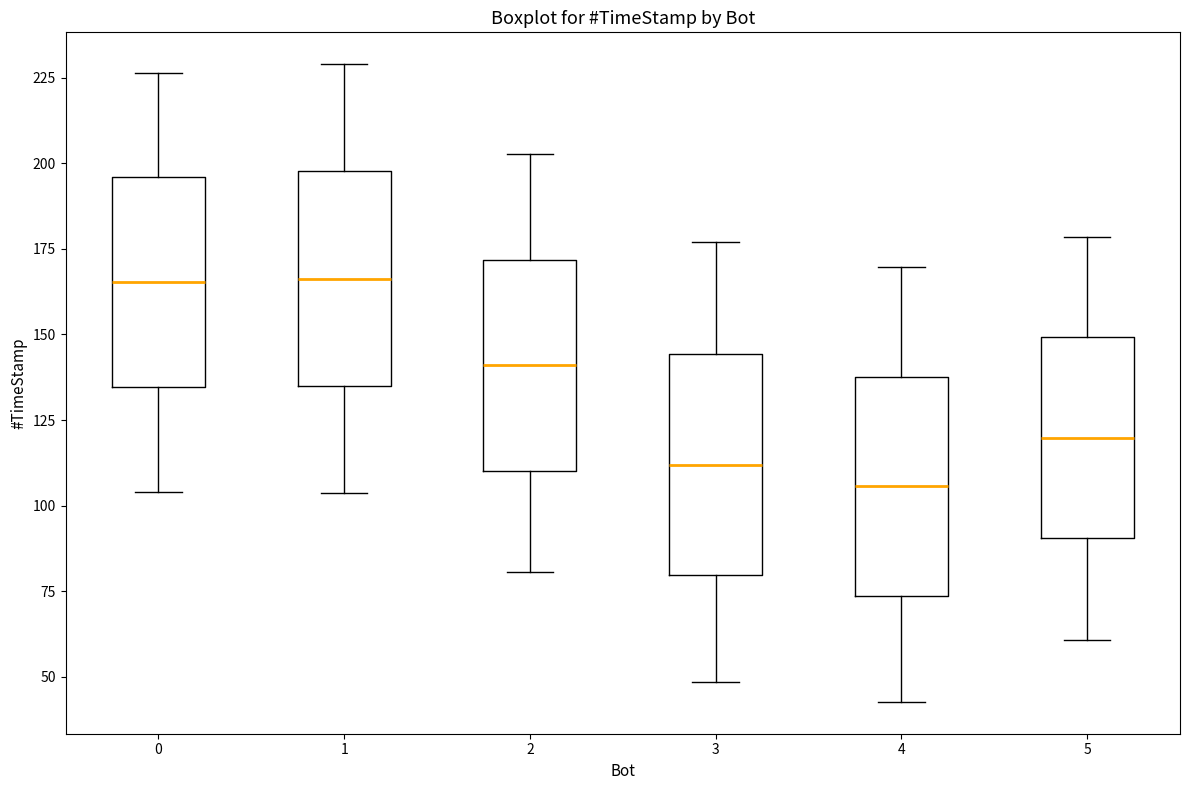

Reading left to right, read every box against the y-axis: the position of its median line, the range the box covers, and the ends of its whiskers. The values are not printed on the chart, so give them approximately, as read against the axis.

0: median 165, box 135 to 195, whiskers 105 to 225
1: median 165, box 135 to 200, whiskers 105 to 230
2: median 140, box 110 to 170, whiskers 80 to 205
3: median 110, box 80 to 145, whiskers 50 to 175
4: median 105, box 75 to 140, whiskers 45 to 170
5: median 120, box 90 to 150, whiskers 60 to 180